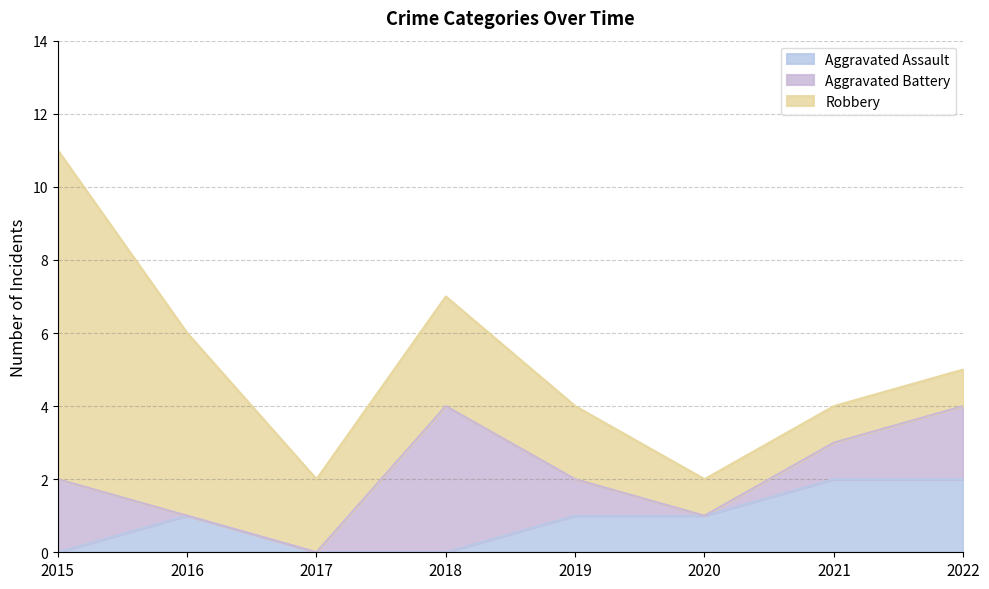

List the labels in order of Robbery value, smallest first.

2020, 2021, 2022, 2017, 2019, 2018, 2016, 2015